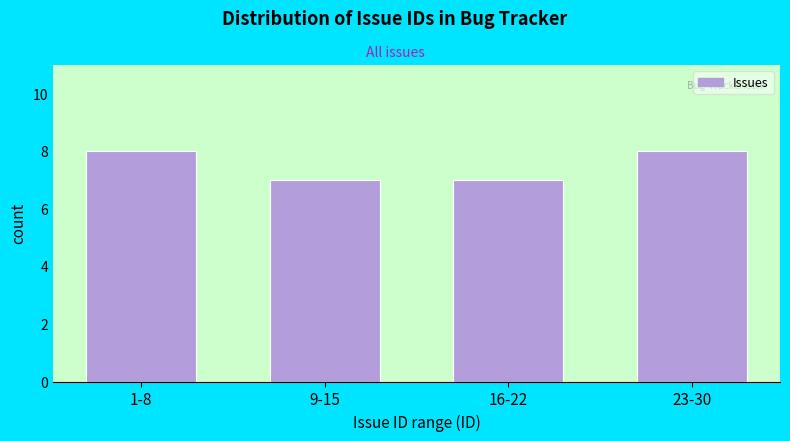

Reading right to left, what are all the values shown in this chart?

23-30=8	16-22=7	9-15=7	1-8=8